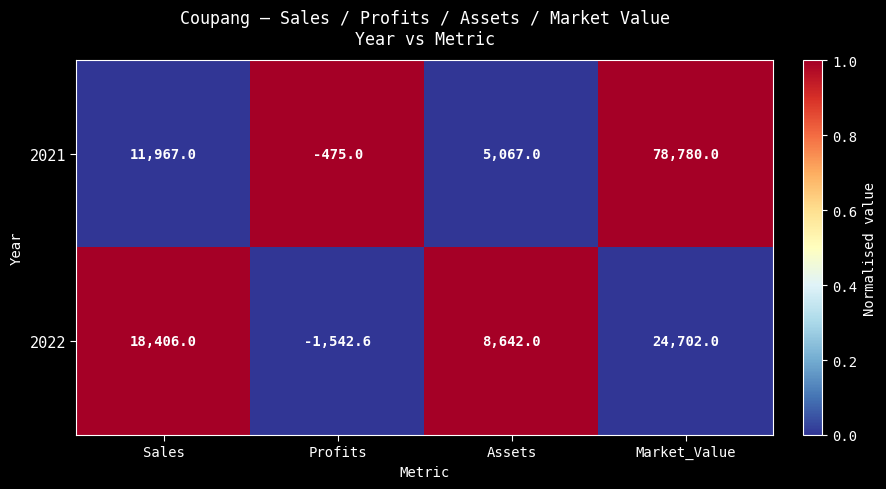

What is the lowest value of the 2022 series?

-1542.6